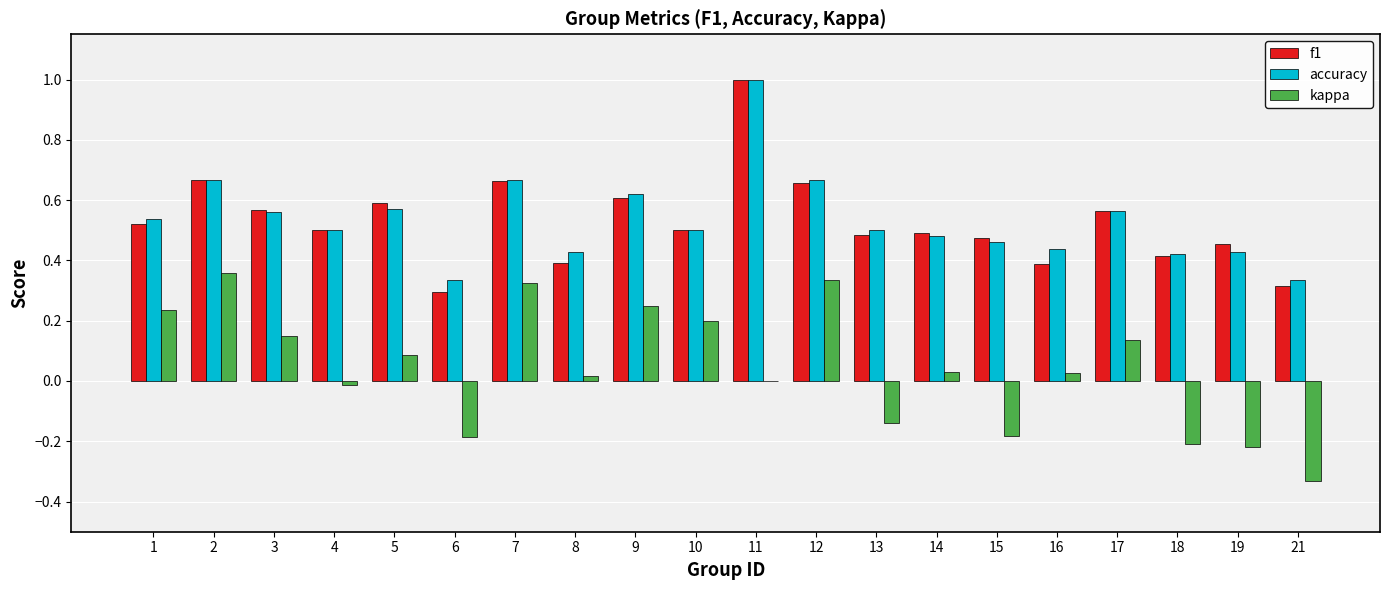

Between 7 and 15, which series saw the biggest shift?

kappa